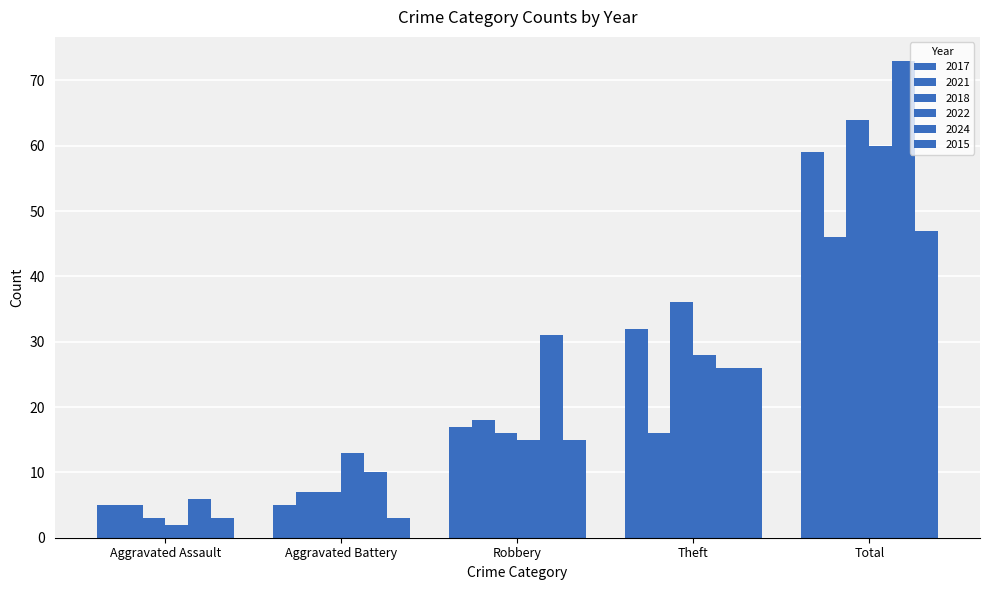

Which category has the lowest value across all series?

Aggravated Assault